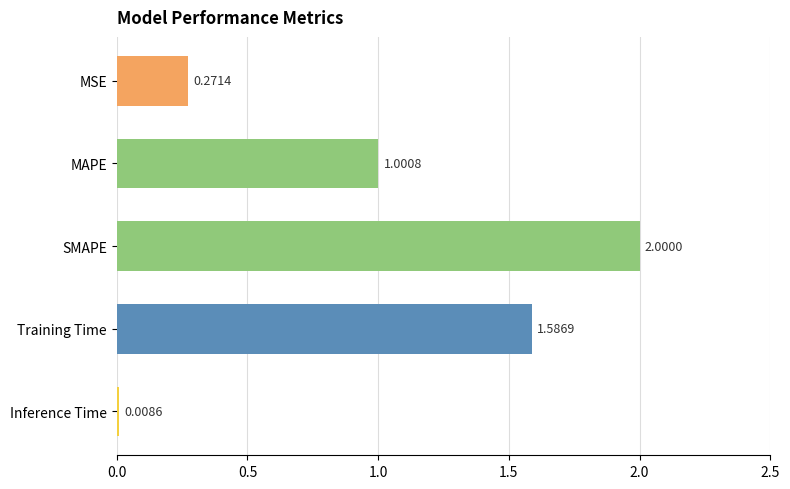

At which label is the value closest to 1?

MAPE